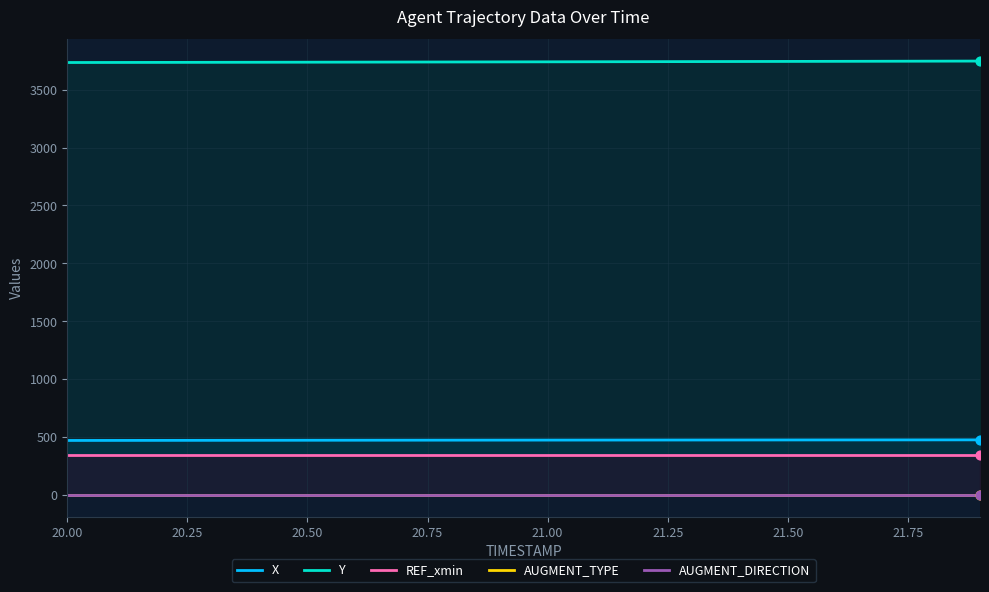

Which series reaches the maximum Y coordinate?

Y